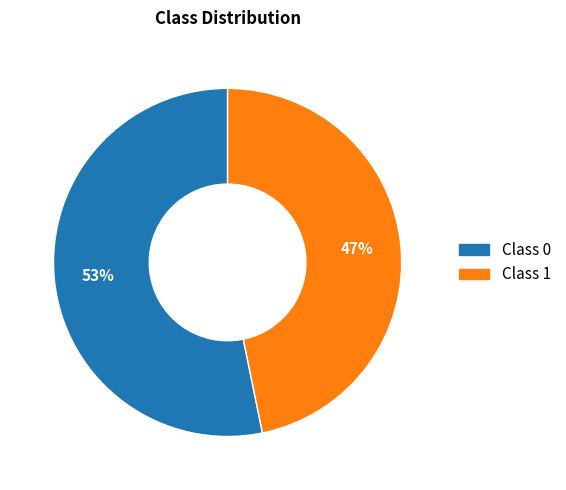

To the nearest percent, what is the average slice percentage?

50%